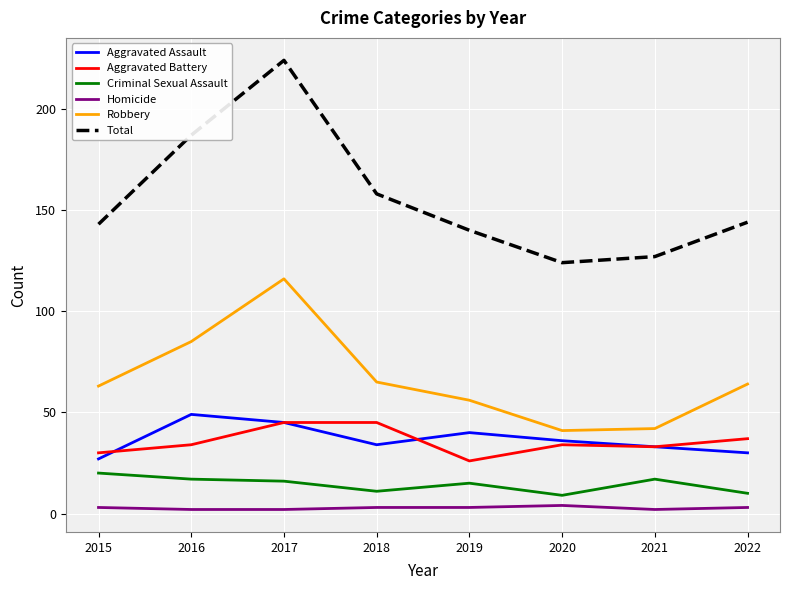

What is the total value across all series at 2018?

316